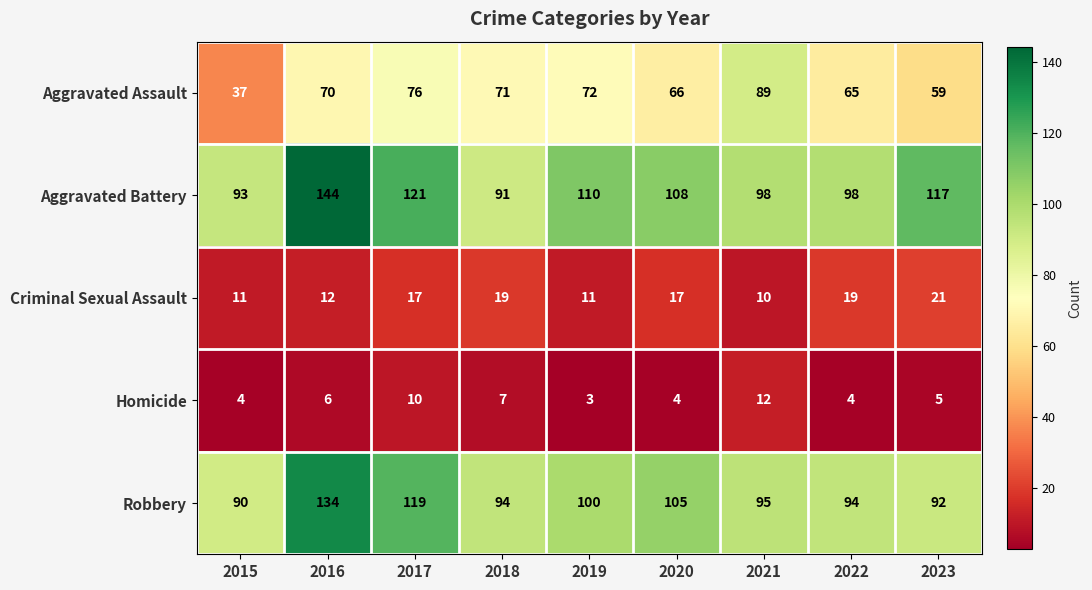

What is the difference between the Criminal Sexual Assault values at 2015 and 2017?

6